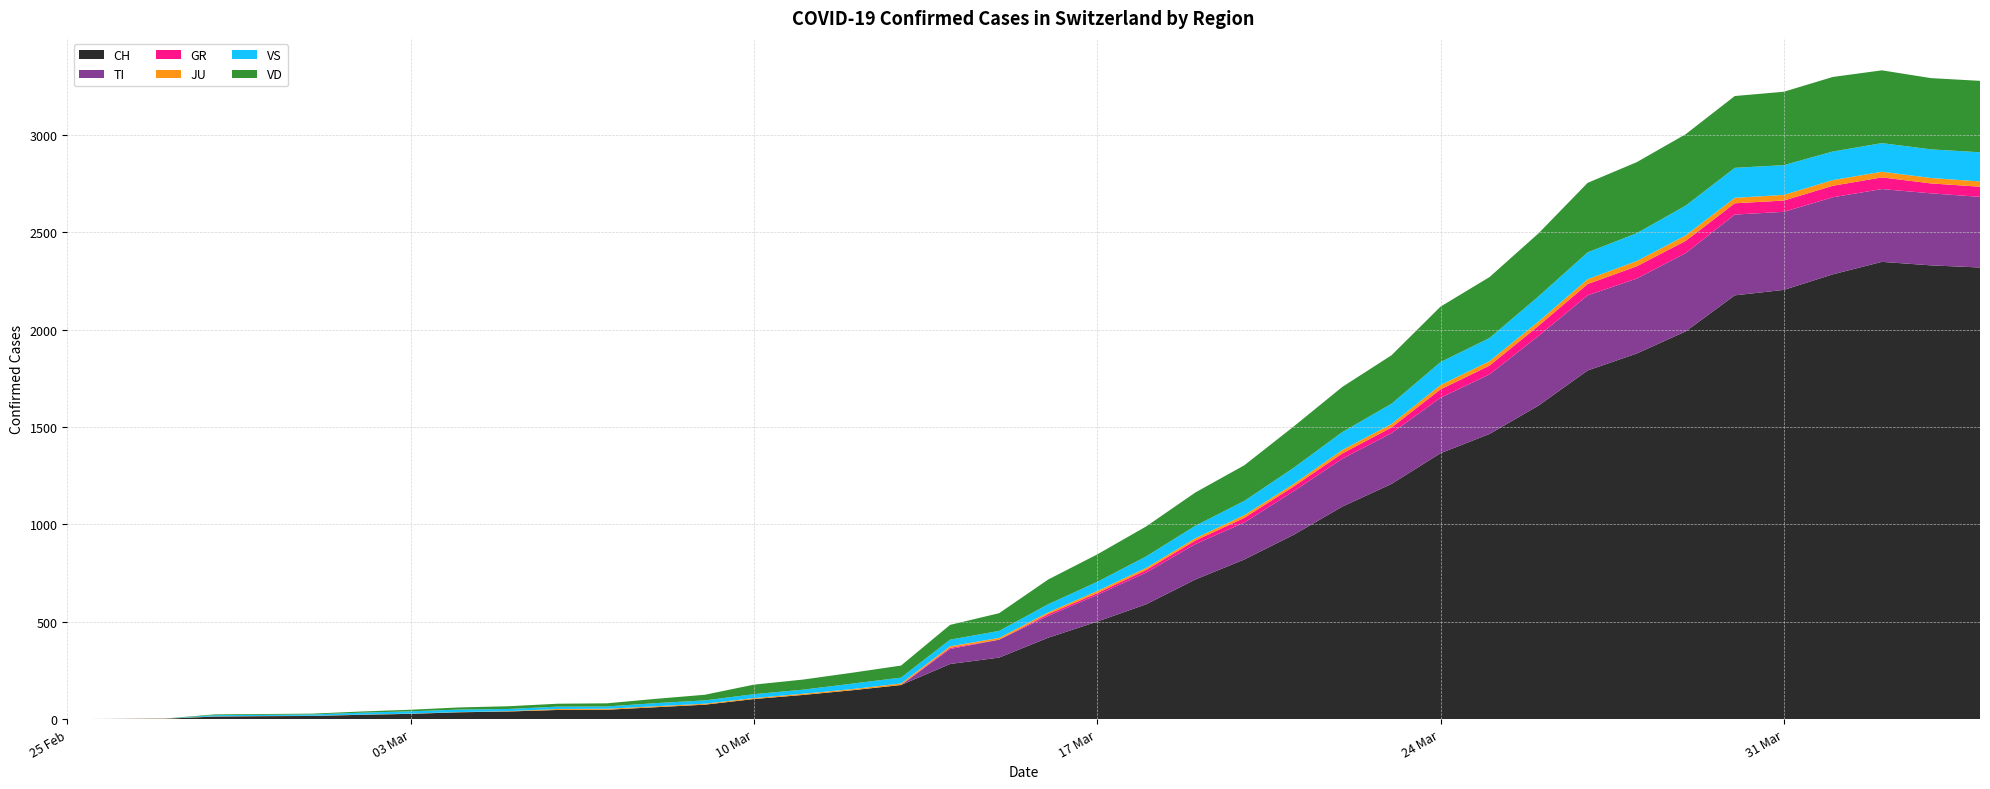

Reading left to right, list all the values displayed in this chart.

CH: 0	1	2	13	15	16	22	27	35	39	47	48	61	74	103	124	148	175	283	316	418	501	590	717	820	946	1092	1208	1366	1465	1611	1791	1878	1992	2177	2205	2285	2349	2331	2320
TI: 0	0	0	0	0	0	0	0	0	0	0	0	0	0	0	0	0	0	77	92	112	137	163	182	190	224	246	261	285	306	358	386	385	402	415	401	396	374	370	363
GR: 0	0	0	0	0	0	0	0	0	0	0	0	0	0	0	0	0	0	6	0	9	9	13	18	24	24	27	29	43	45	52	58	63	63	58	58	59	60	51	52
JU: 0	0	1	1	1	1	1	1	1	2	5	5	5	5	5	6	6	8	8	9	9	11	11	12	14	13	18	18	22	23	22	25	27	28	28	29	29	29	28	27
VS: 0	0	0	6	6	7	10	12	13	11	12	12	16	17	20	21	28	30	34	36	42	47	59	64	73	83	92	104	118	119	129	138	143	153	154	153	147	147	147	150
VD: 0	0	0	4	4	4	6	8	11	14	15	16	22	29	49	52	56	62	76	91	127	141	154	171	183	212	232	249	285	313	324	357	365	367	369	377	383	374	366	367